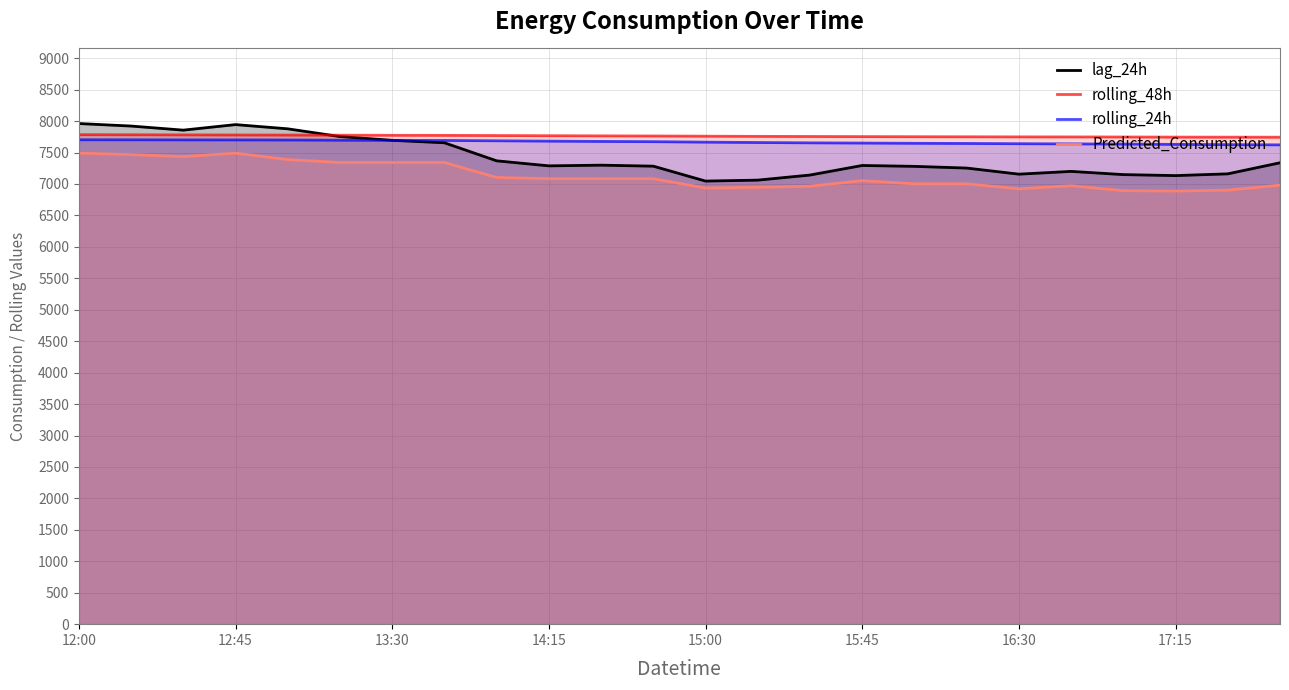

Which series has the widest spread of values?

lag_24h